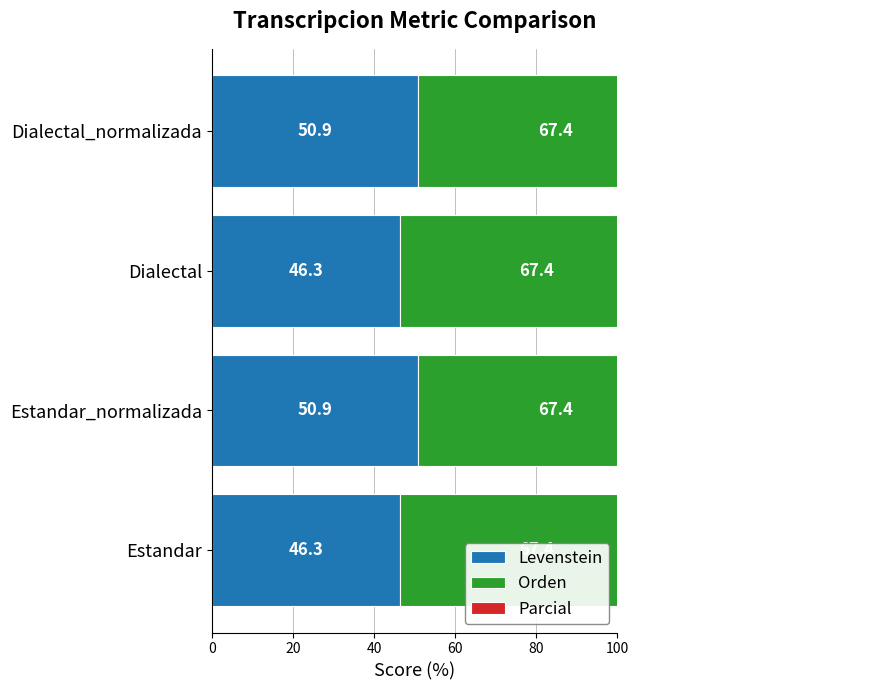

What is the spread (max minus min) of values at 0?

74.5